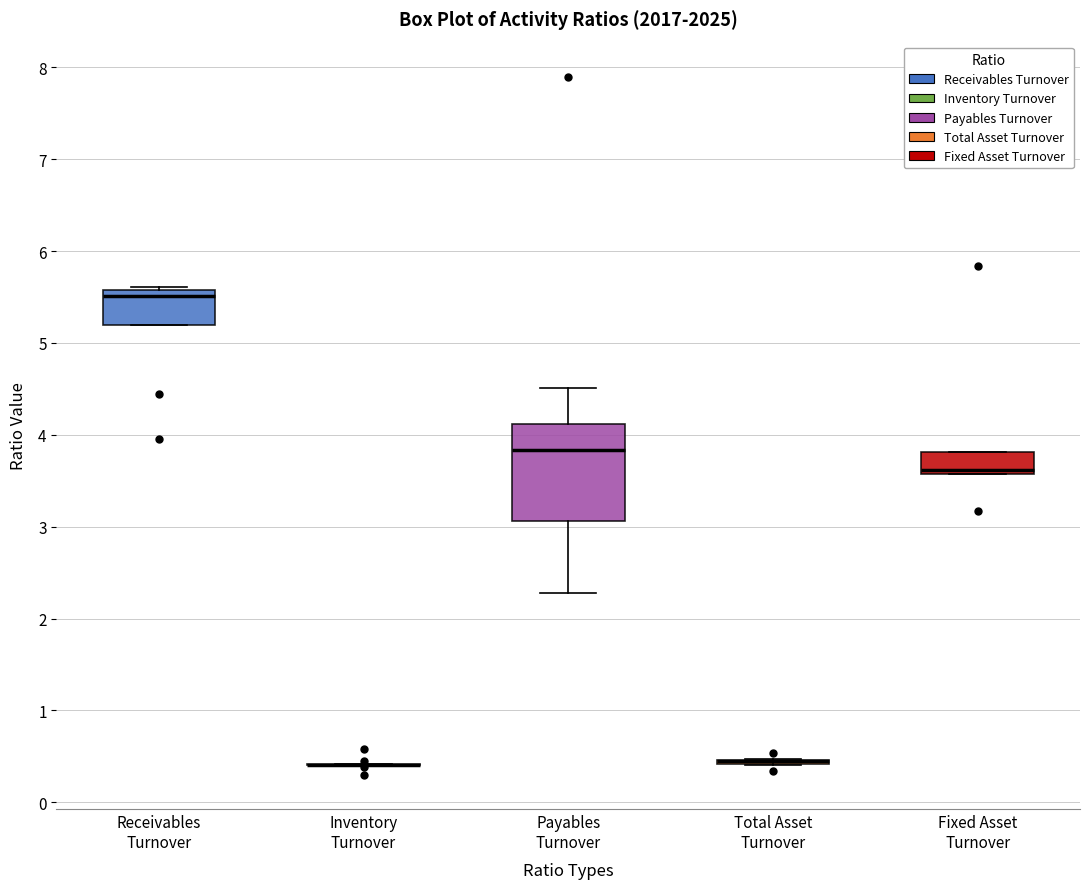

Where is the lower edge of the box for Fixed Asset Turnover on the y-axis? The values are not printed on the chart, so give them approximately, as read against the axis.

3.6